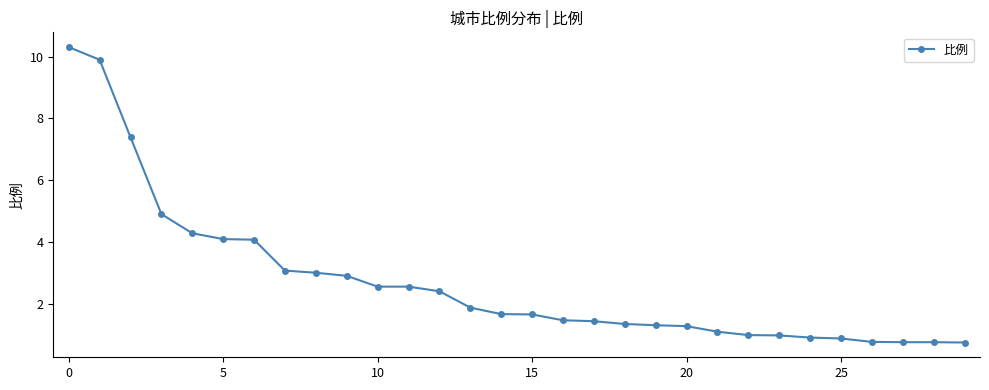

What is the difference between the maximum and minimum values?

9.6